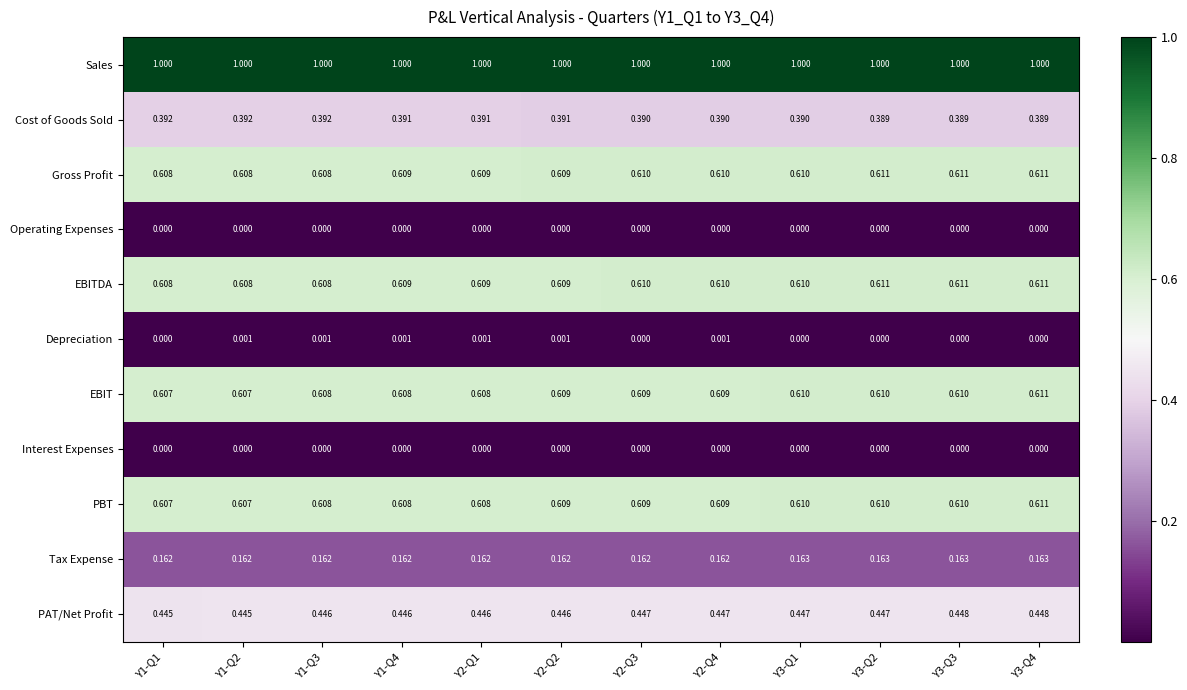

Which series has the largest total across all categories?

Sales